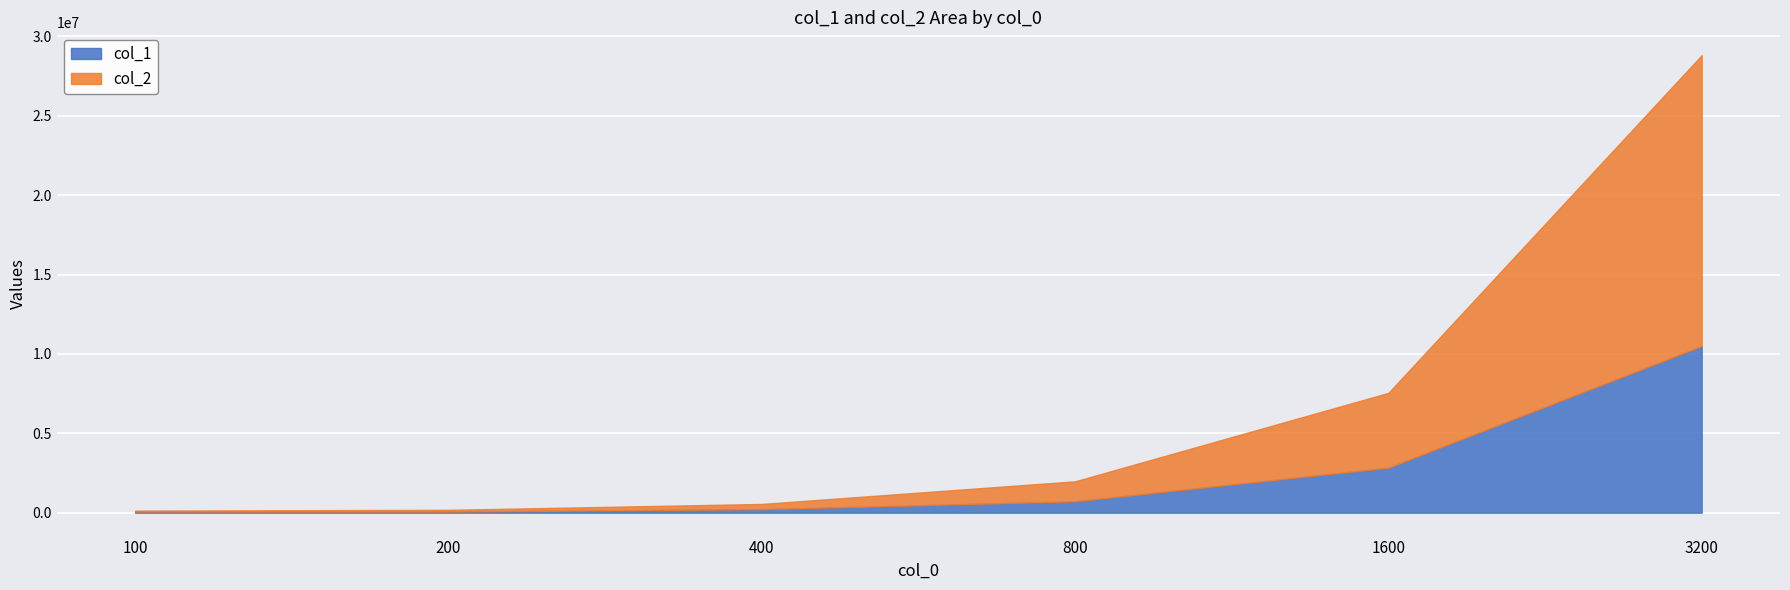

True or false: col_2 has a value of 4712875 at 1600.

True